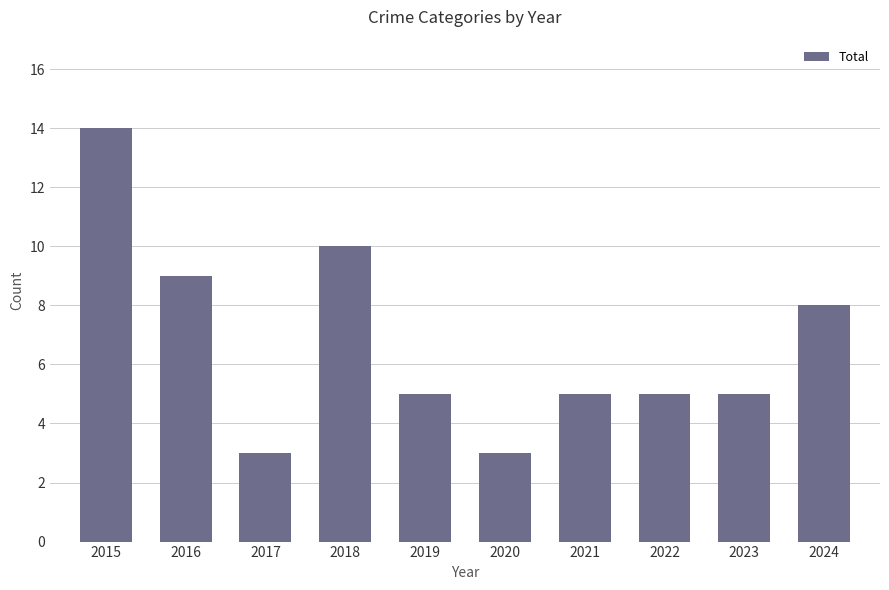

Reading left to right, transcribe all the data shown in this chart.

14	9	3	10	5	3	5	5	5	8